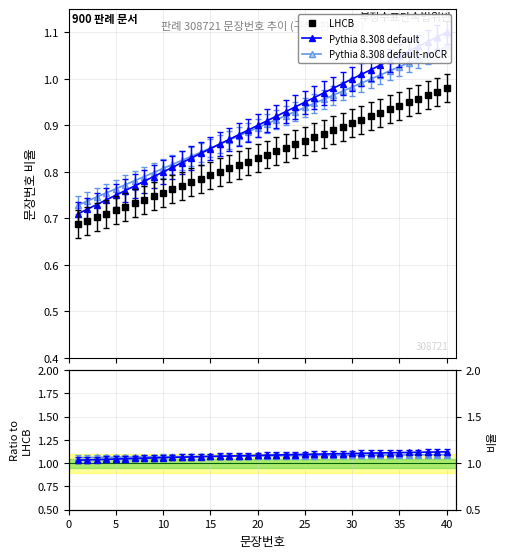

Does the chart have visible grid lines?

Yes